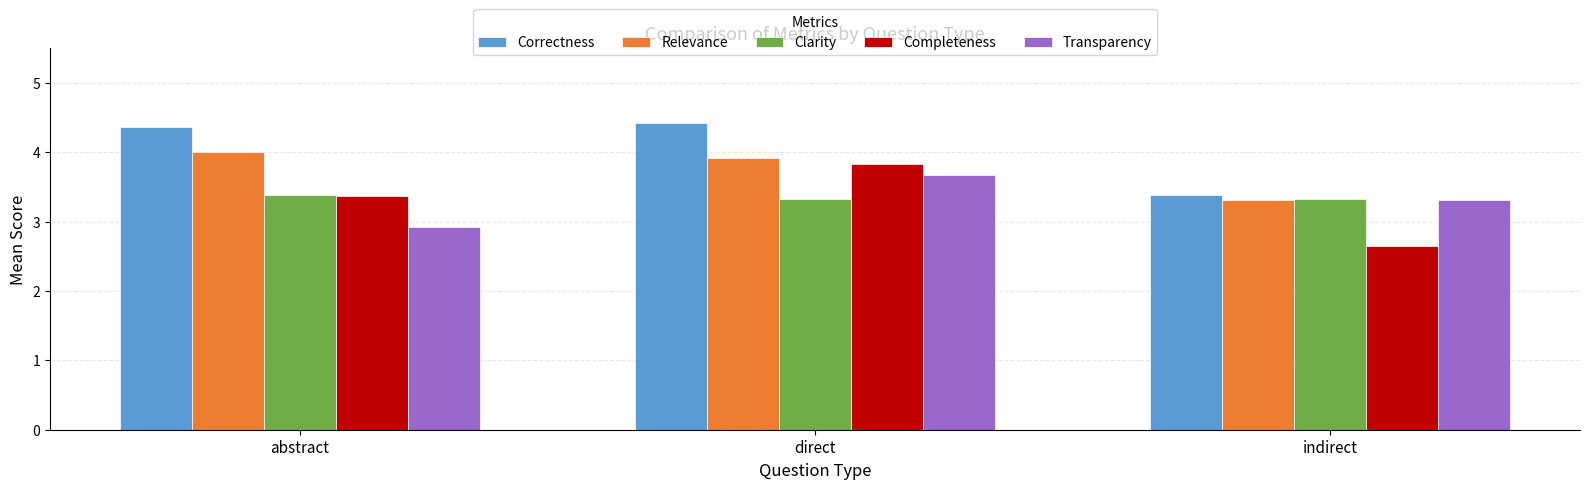

The value of Transparency at indirect is 1.4. True or false?

False